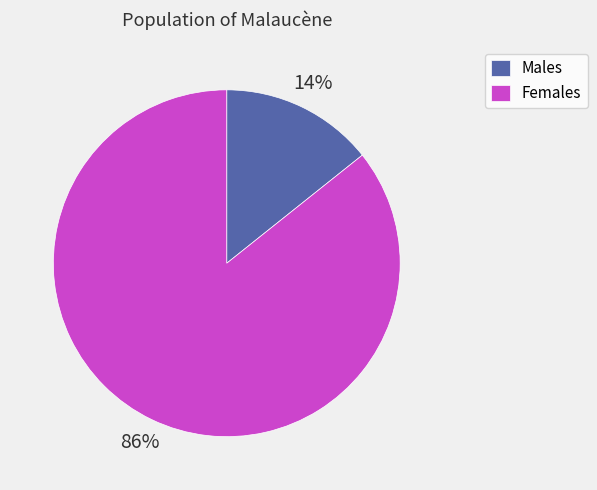

Combined, do Males and Females account for over 50%?

Yes